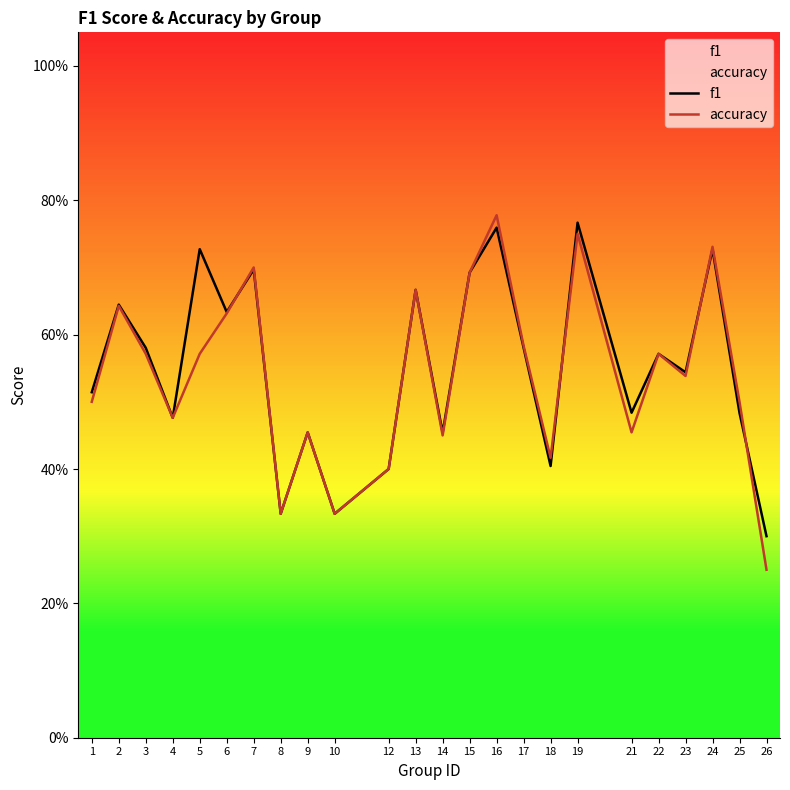

Rank the series at 23 from lowest to highest value.

accuracy, f1